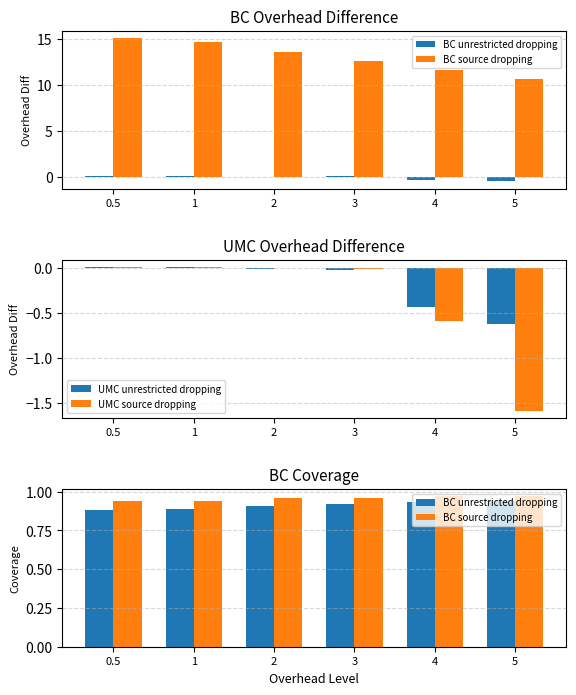

Which series changed the most between 1 and 2?

BC unrestricted dropping